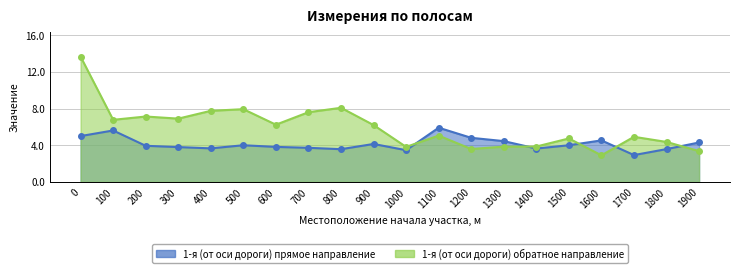

What value does the 1-я (от оси дороги) обратное направление series have at 1100?

5.0